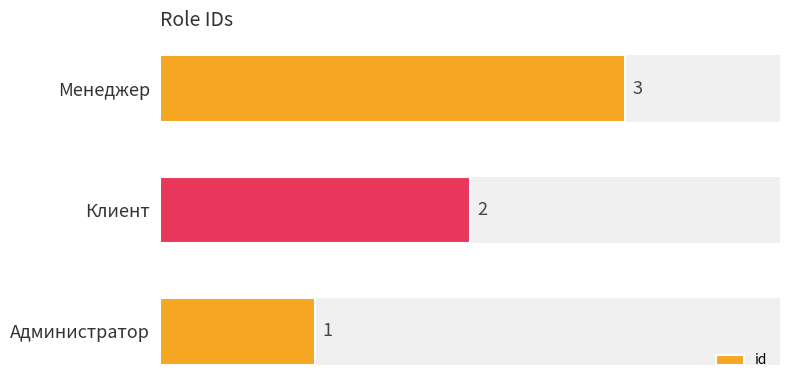

What is the maximum value shown in the chart?

3